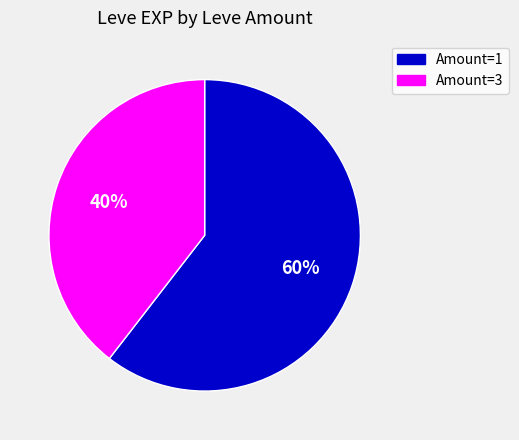

To the nearest percent, what is the average slice percentage?

50%